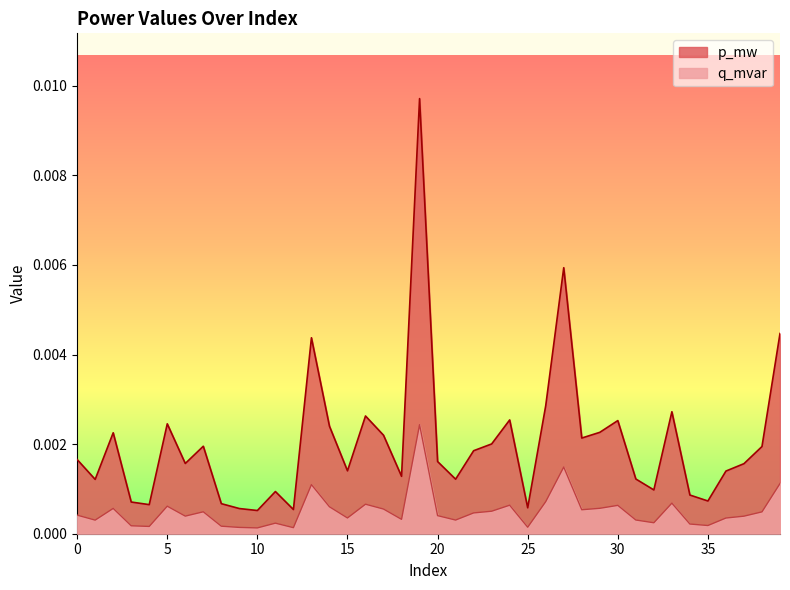

At which category does p_mw reach its first local peak?

2